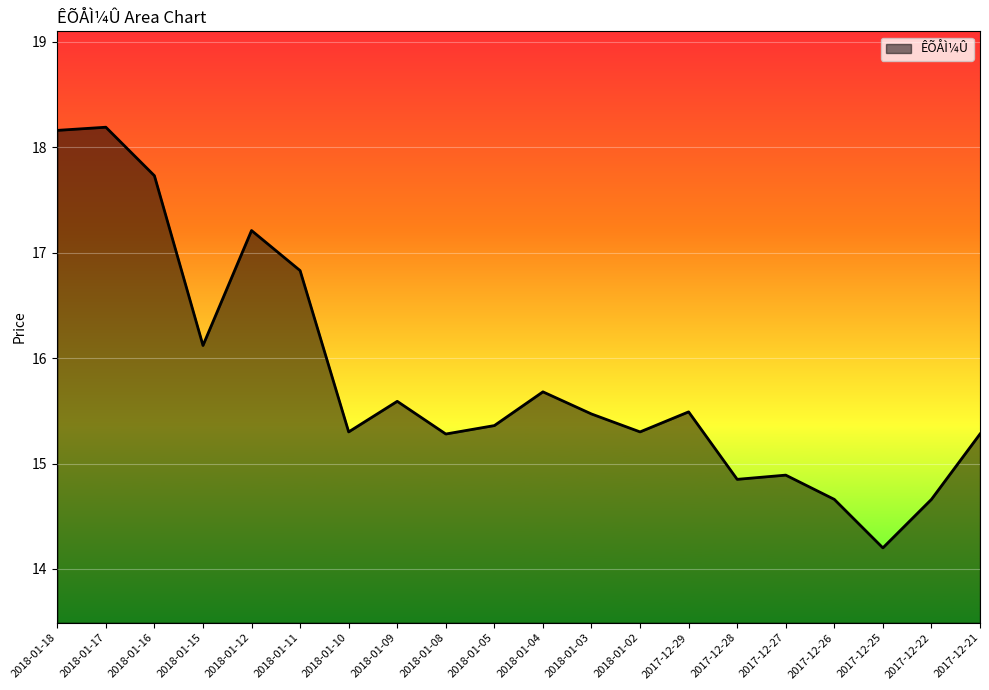

Where does the data first go above 15?

2018-01-18